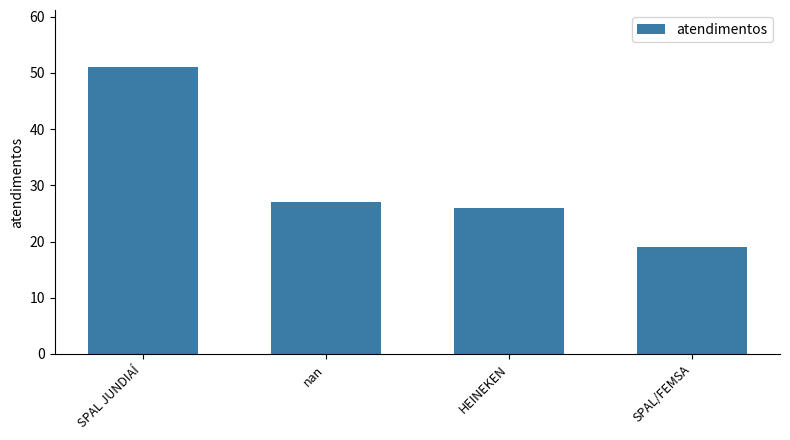

What is the label of the 4th bar from the left?

SPAL/FEMSA